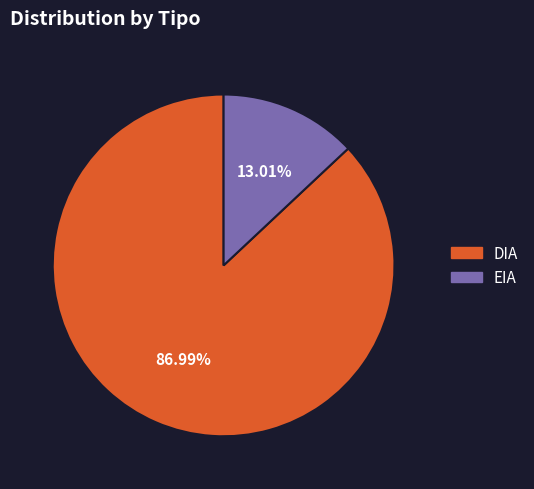

Which category has the biggest portion of the pie?

DIA